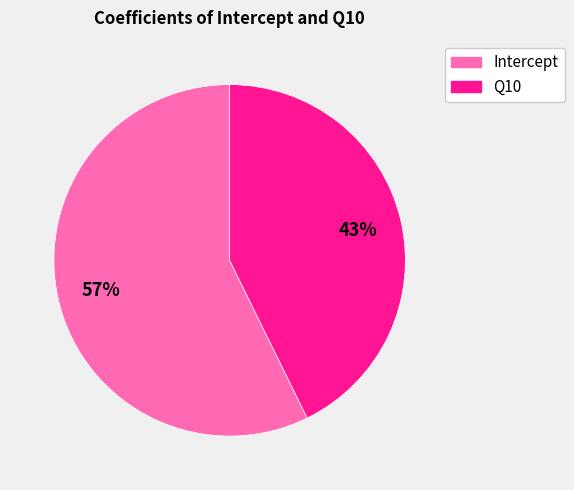

Is there a majority slice in this chart?

Yes